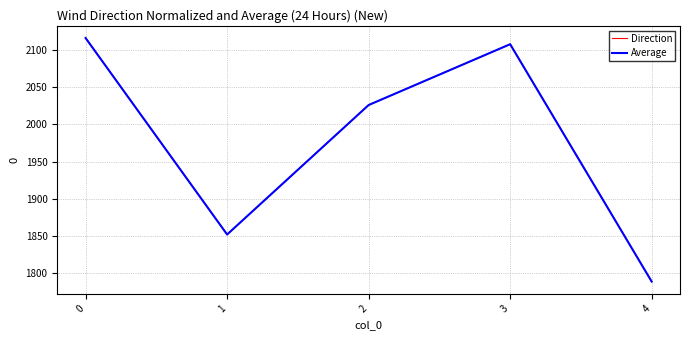

True or false: Average has a value of 1852.0 at 1.

True